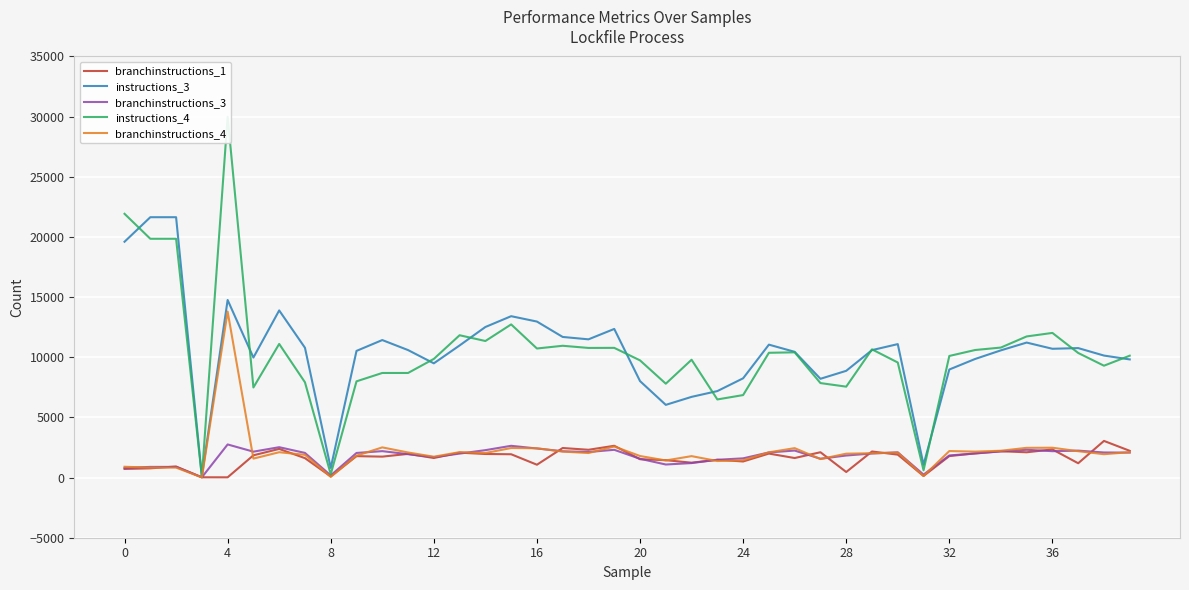

What are all the series names shown in the legend?

branchinstructions_1, instructions_3, branchinstructions_3, instructions_4, branchinstructions_4